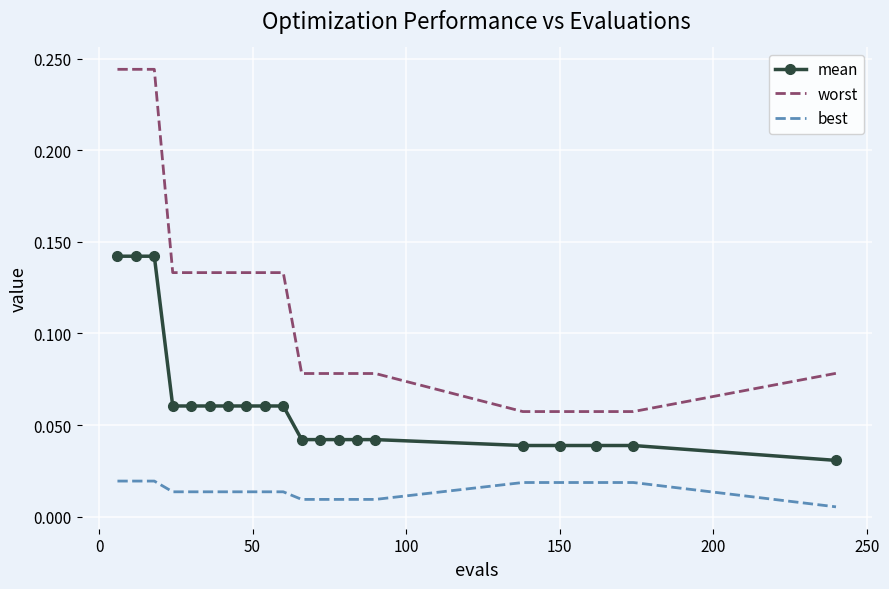

What are all the series names shown in the legend?

mean, worst, best